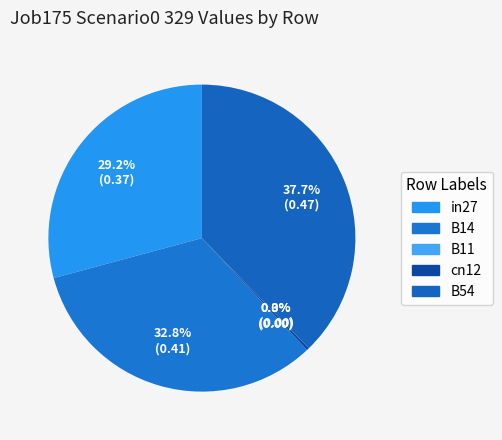

How many segments does this pie chart have?

5